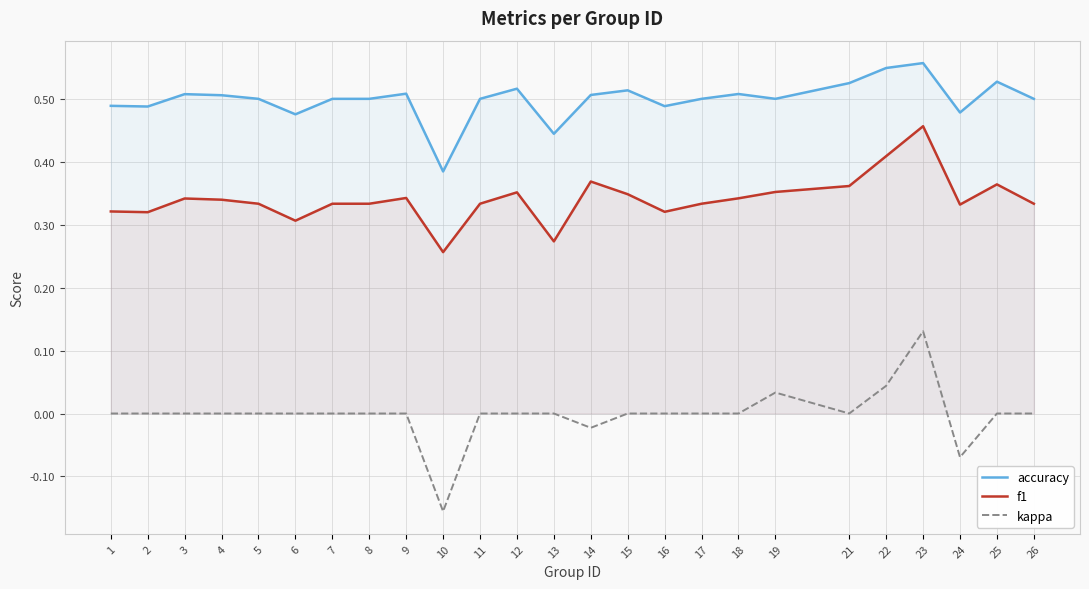

True or false: accuracy and f1 intersect in this chart.

False